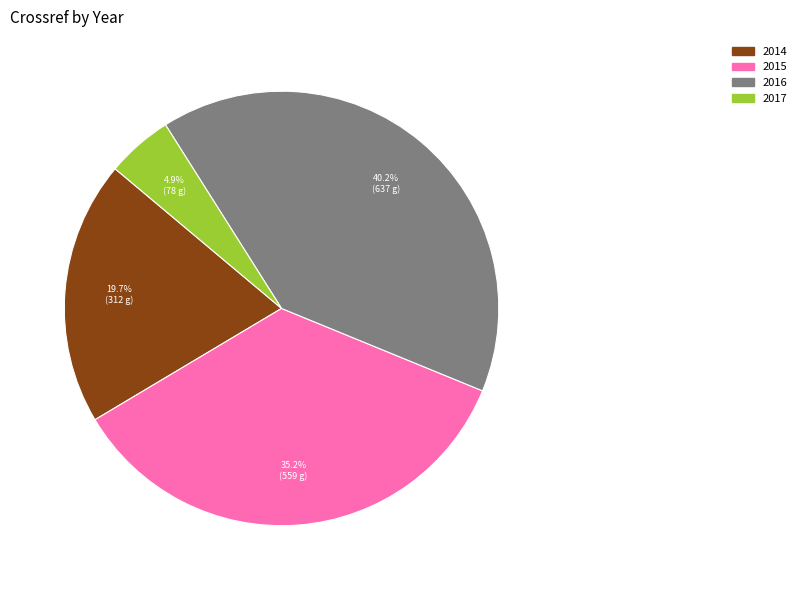

Do 2017 and 2015 together represent more than half of the pie?

No